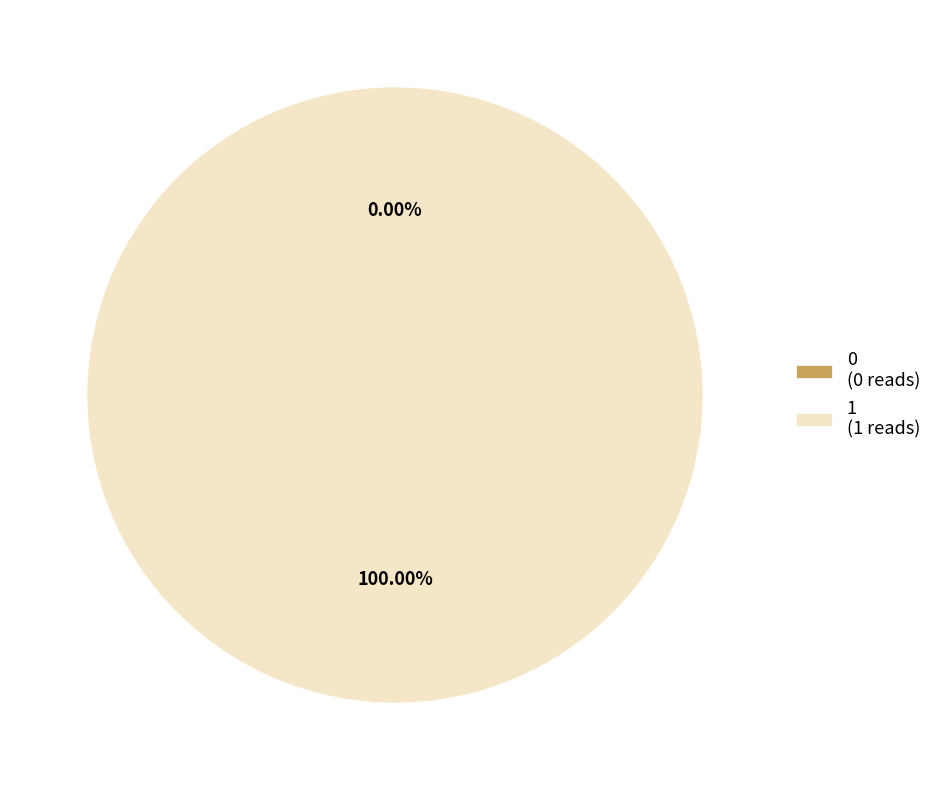

What percentage is the 1 slice, to the nearest percent?

100%